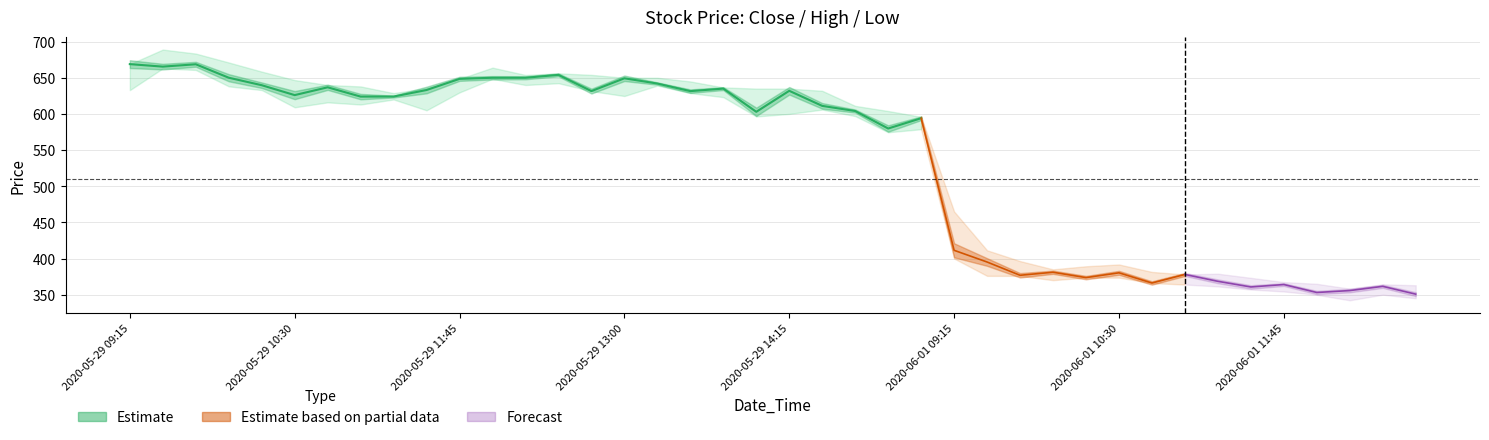

What is the label of the 12th point from the right?

2020-06-01 10:00